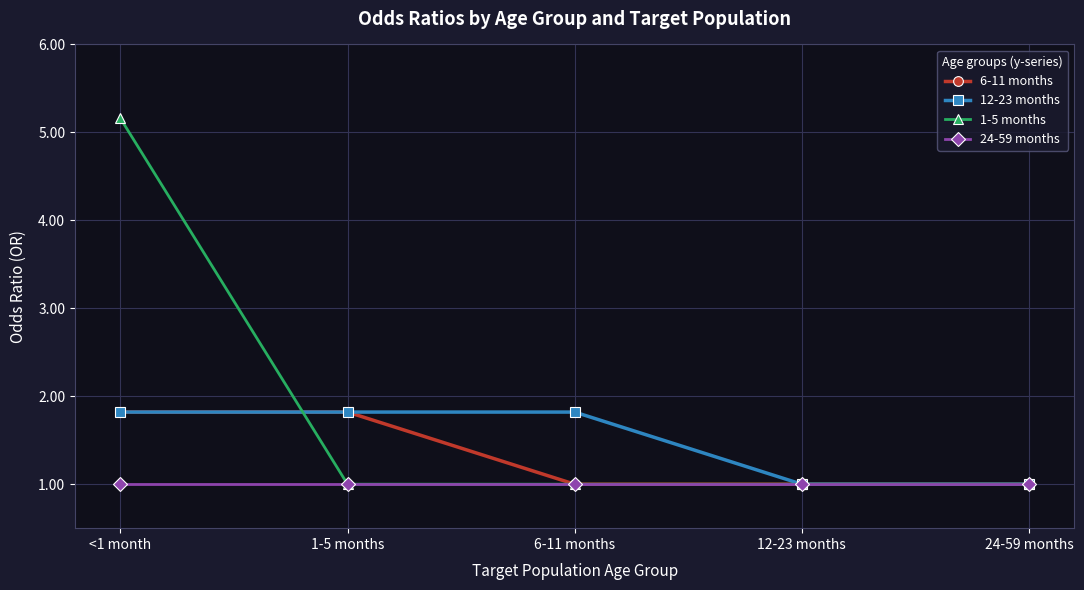

What is the spread (max minus min) of values at 1-5 months?

0.8